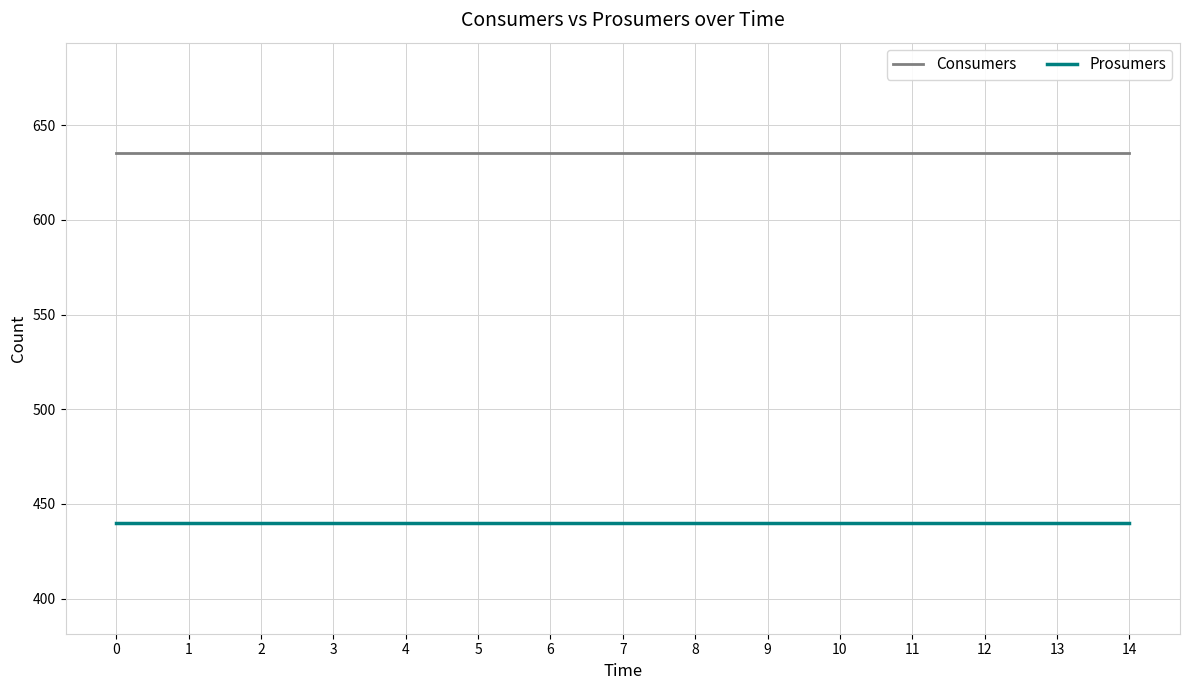

What are all the series names shown in the legend?

Consumers, Prosumers